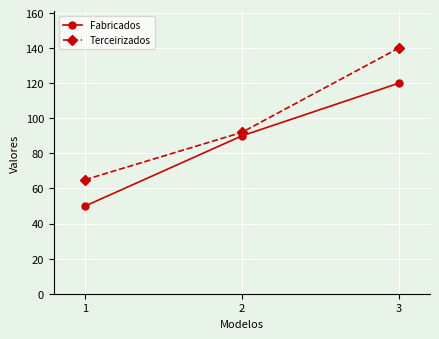

At which label is Terceirizados closest to 102?

2